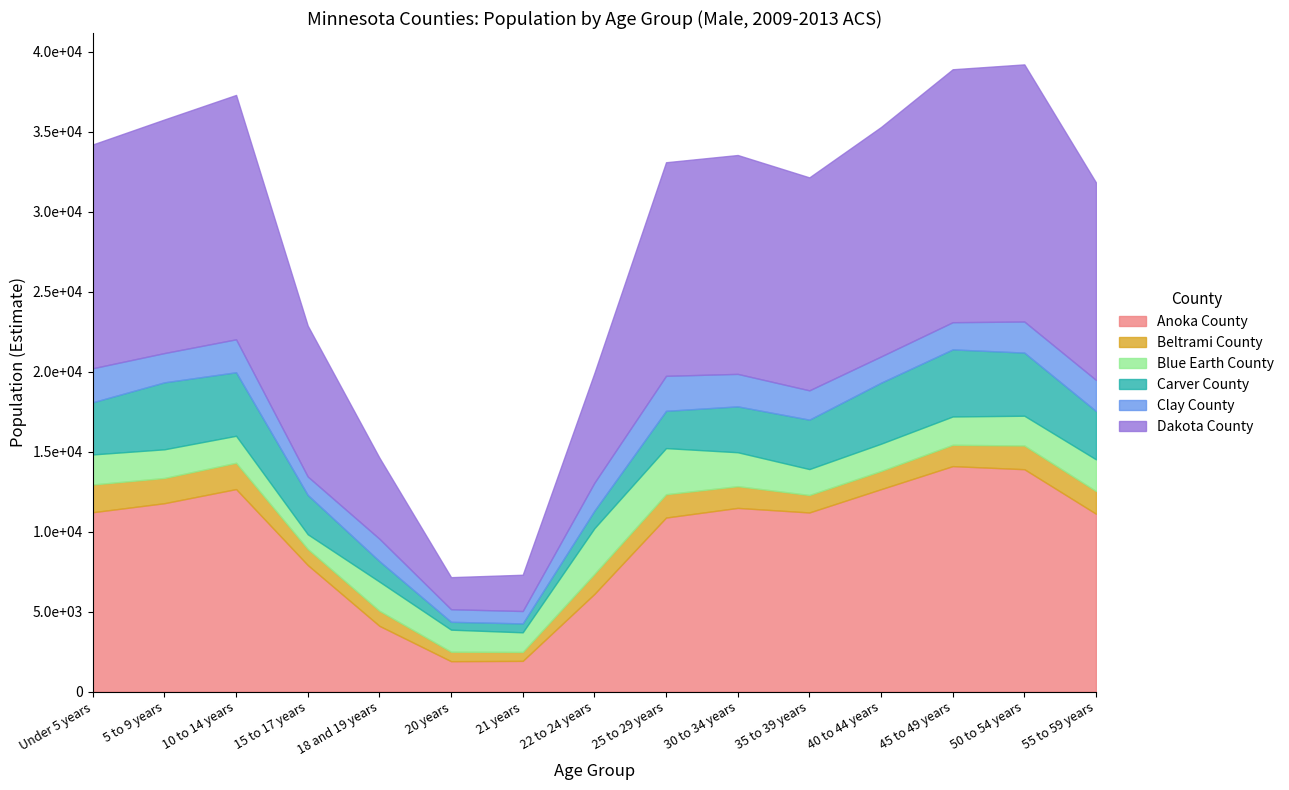

Is the value of Blue Earth County at 10 to 14 years greater than the value of Carver County at 45 to 49 years?

No